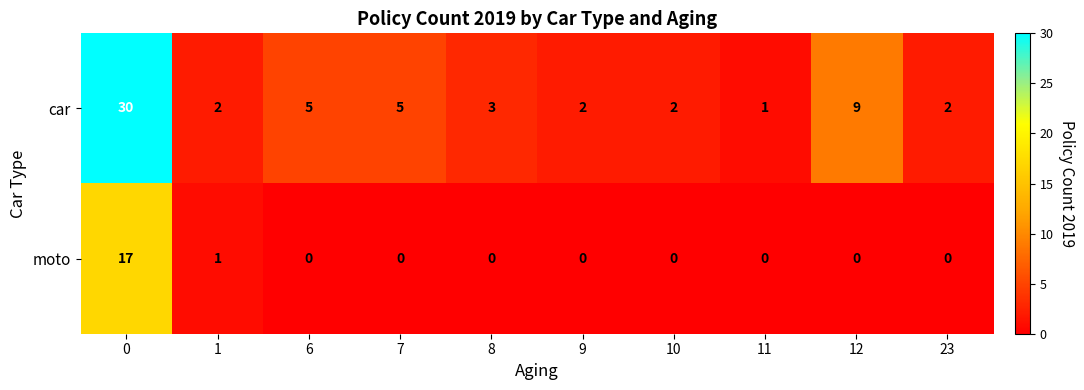

Reading left to right, extract all data points from this chart.

car: 30	2	5	5	3	2	2	1	9	2
moto: 17	1	0	0	0	0	0	0	0	0